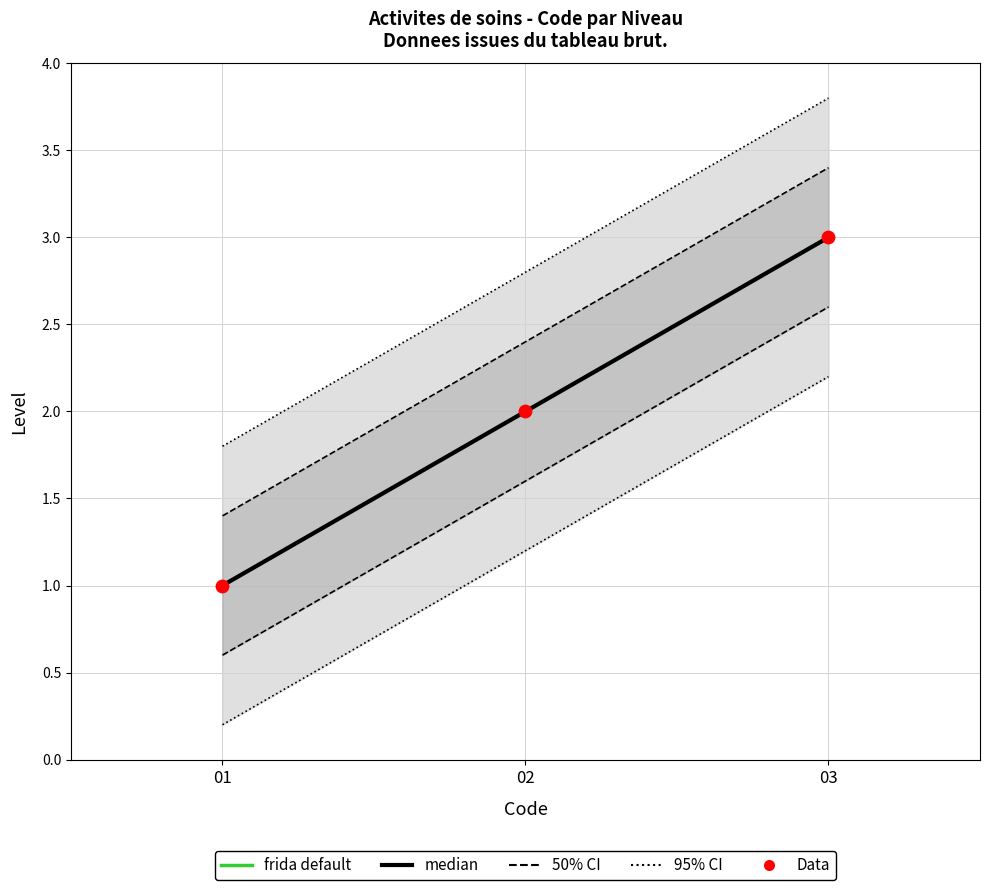

At how many categories does at least one series exceed 2?

1